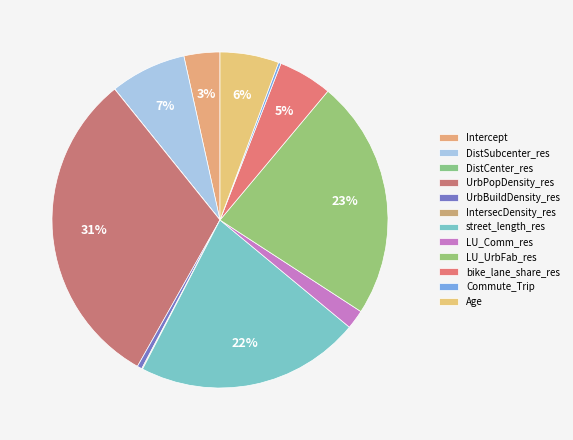

What percentage is the Age slice, to the nearest percent?

6%